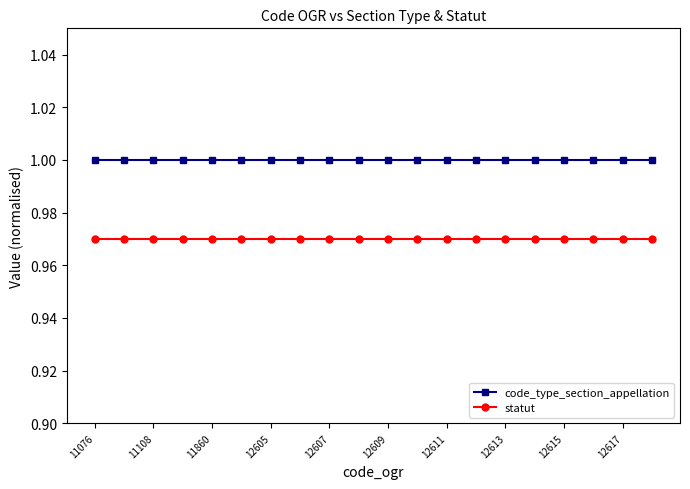

True or false: code_type_section_appellation and statut intersect in this chart.

False